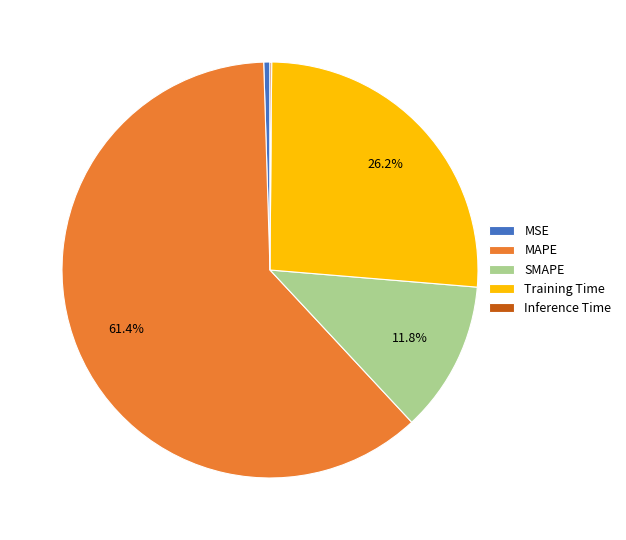

To the nearest percent, what is the difference between the MAPE and MSE slice percentages?

61%